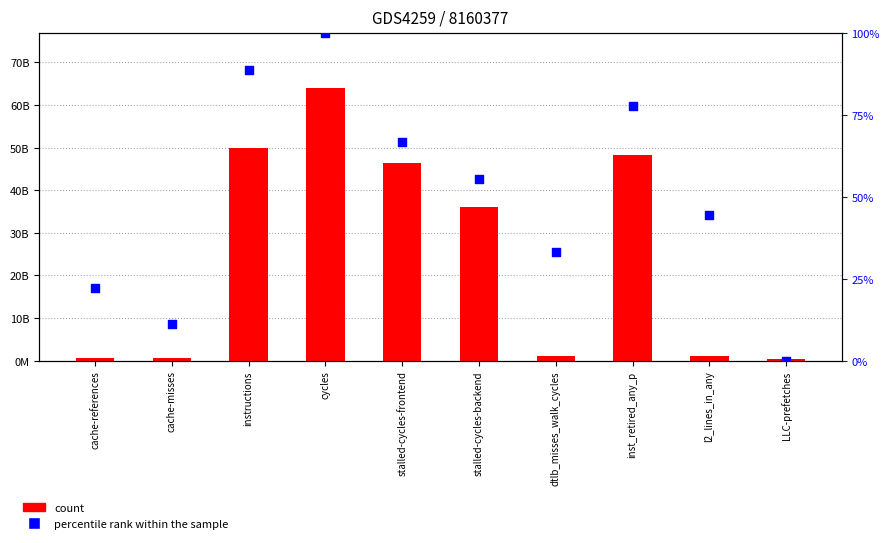

At which category is the sum across all series the highest?

cycles